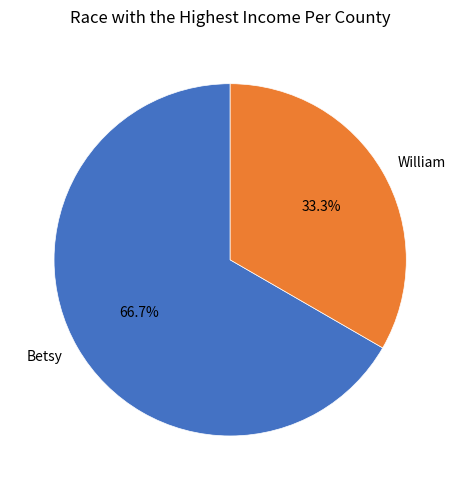

What is the total percentage of Betsy and William?

100.0%